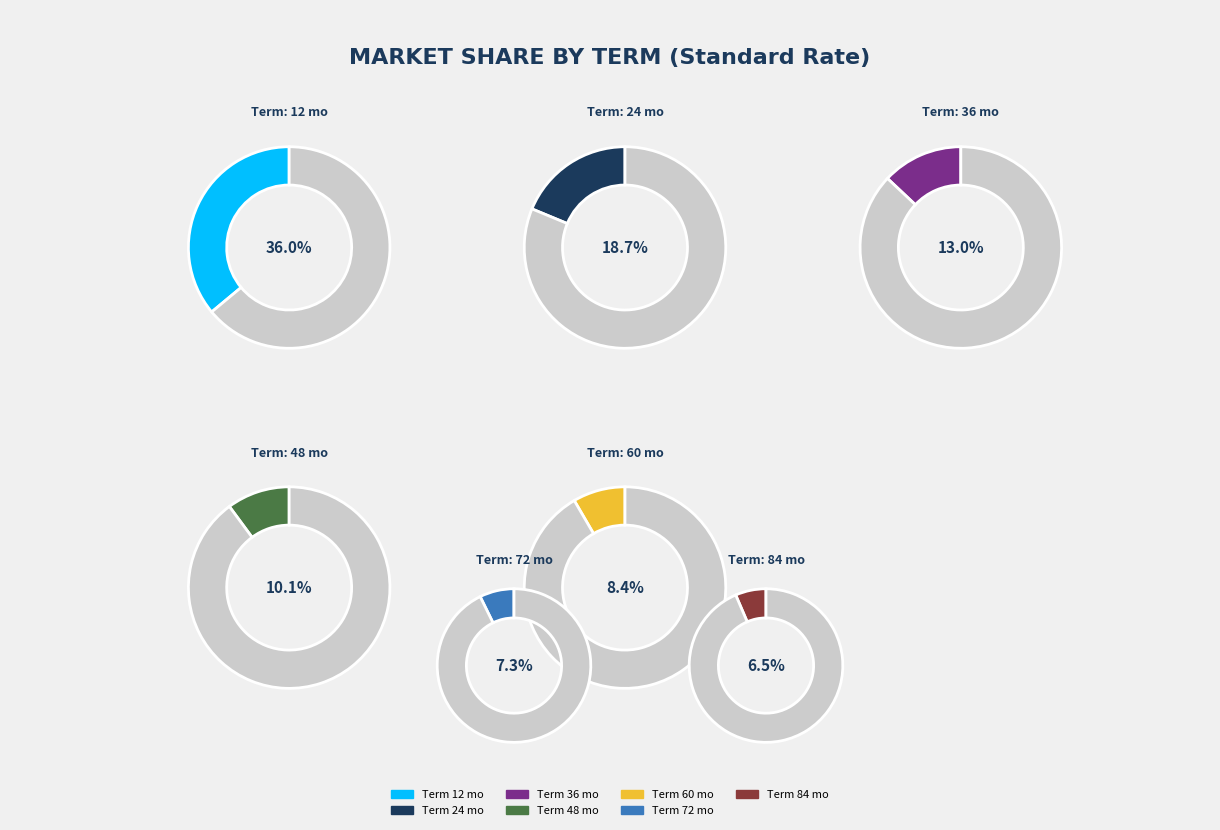

Which slice is the largest?

12